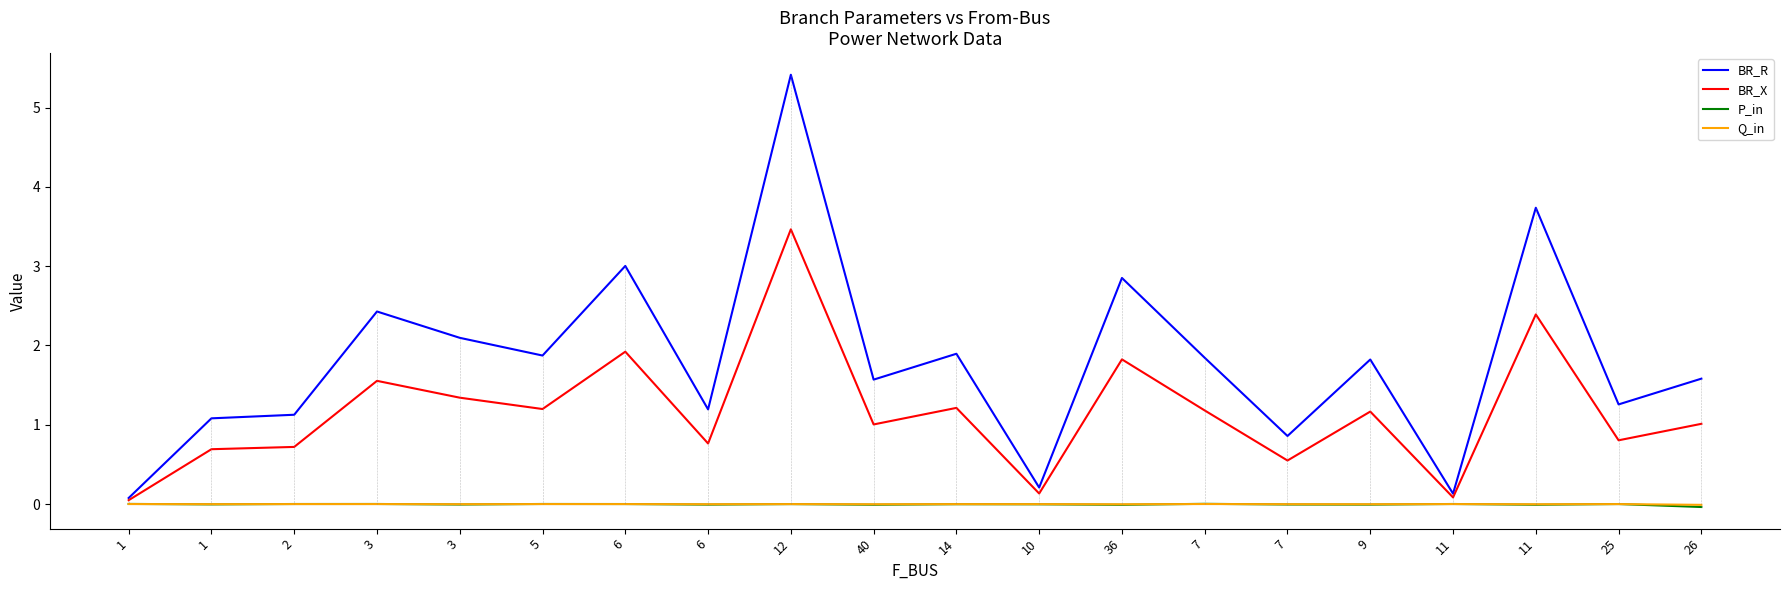

True or false: BR_X and Q_in cross at least once.

False